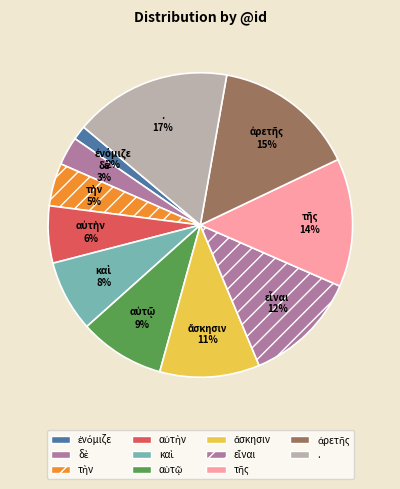

Count the number of slices in the pie.

11